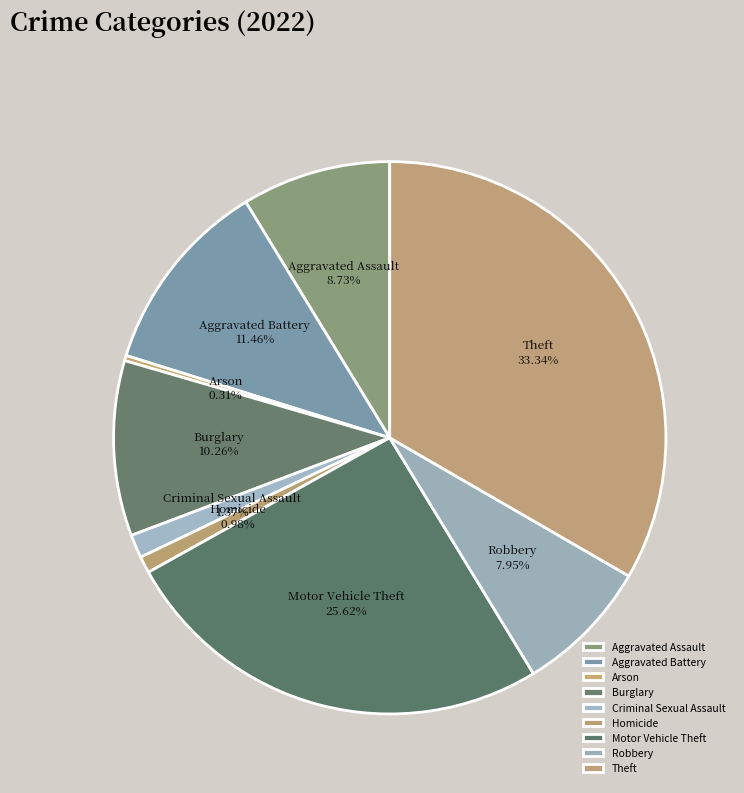

To the nearest percent, what is the difference between the Theft and Arson slice percentages?

33%